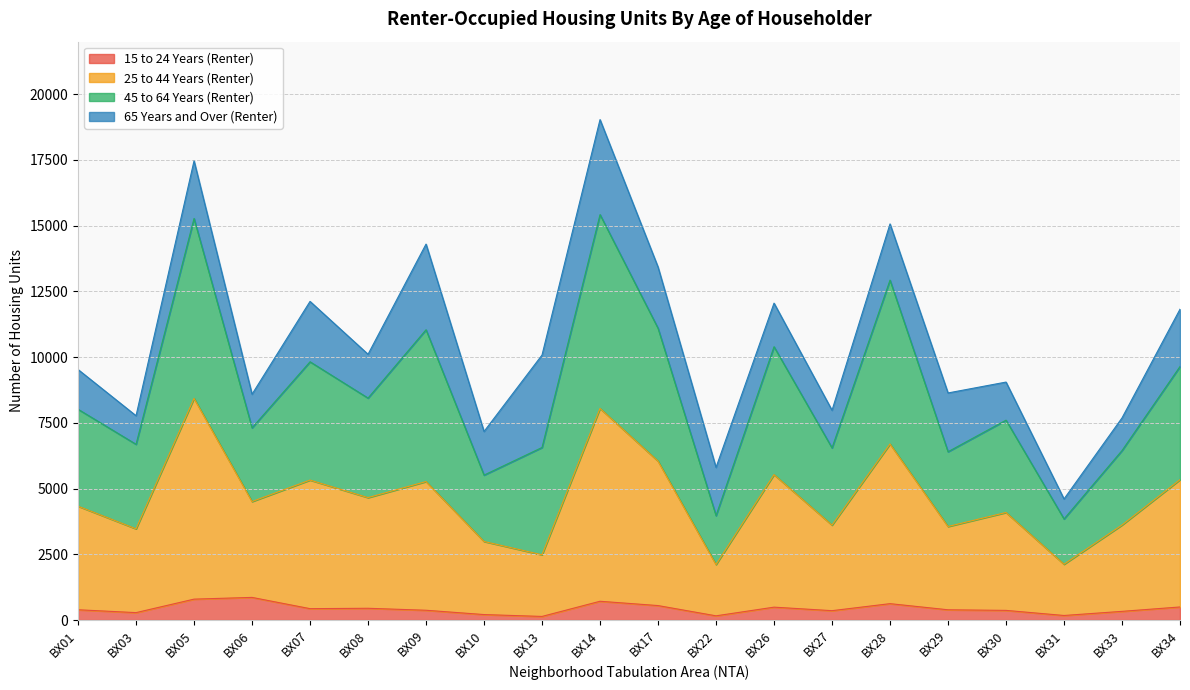

How many lines are shown in the chart?

4